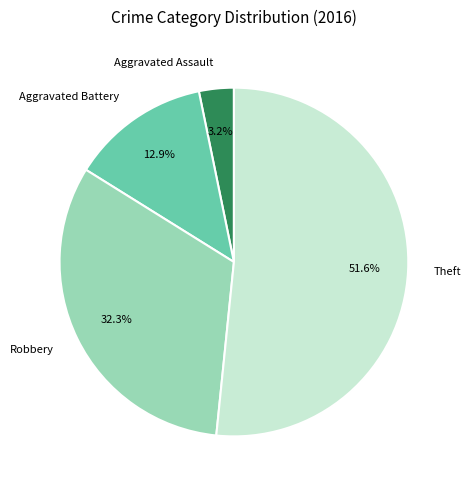

Which has a higher value, Aggravated Battery or Robbery?

Robbery